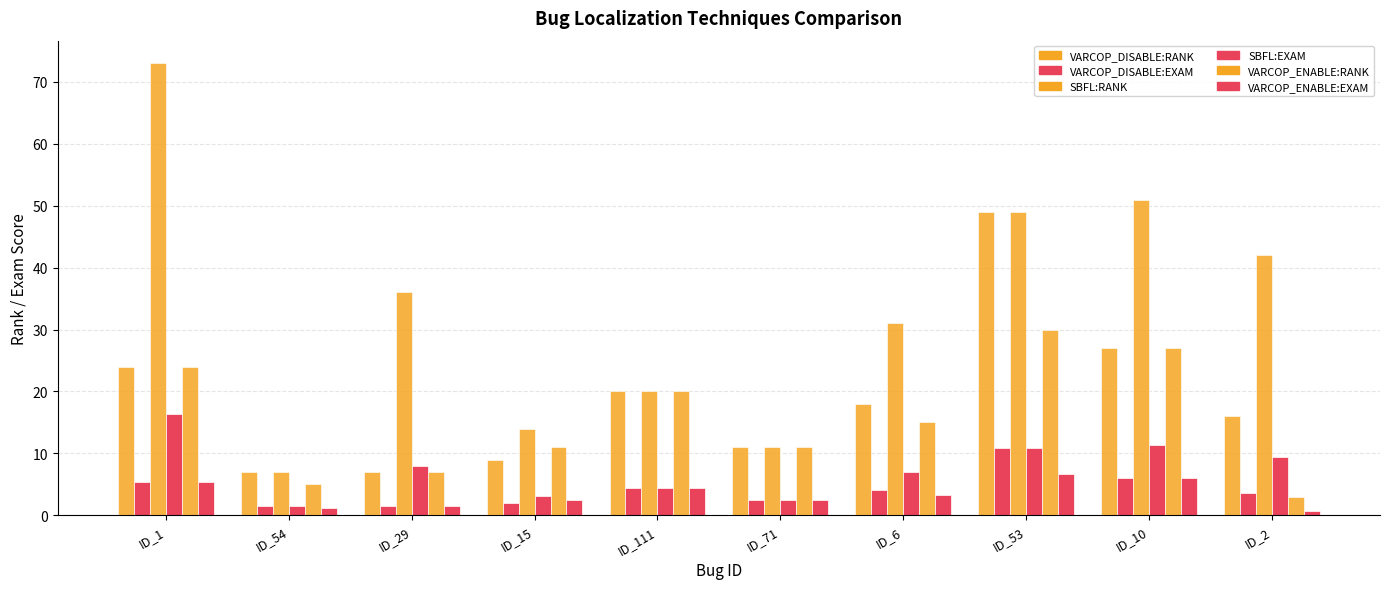

Are the bars grouped side by side (vs. stacked)?

Yes